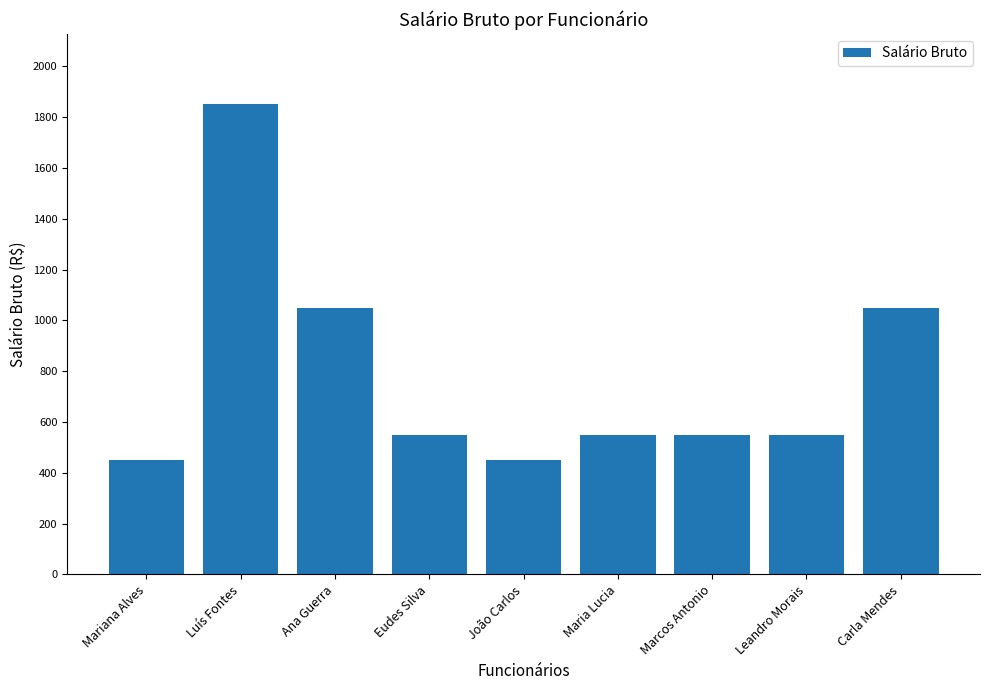

What is the approximate value at João Carlos?

450